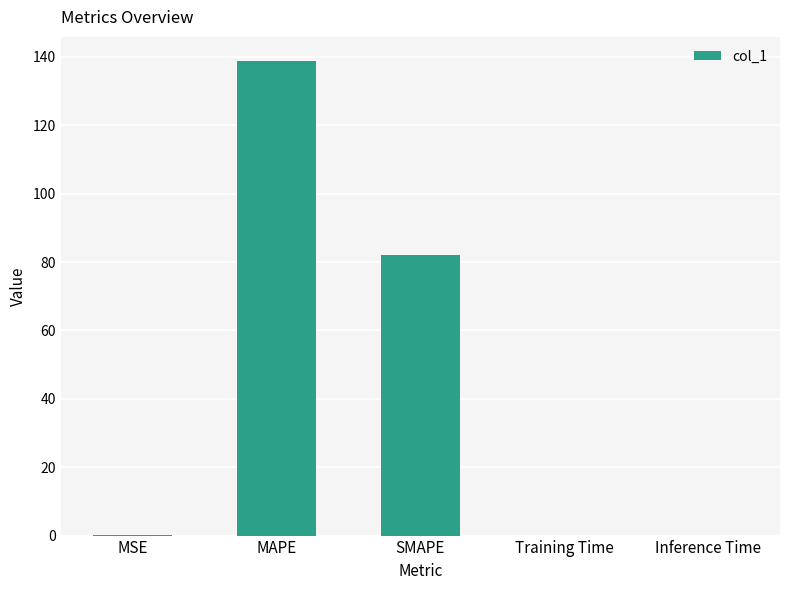

True or false: the data shows 71.6 at MAPE.

False